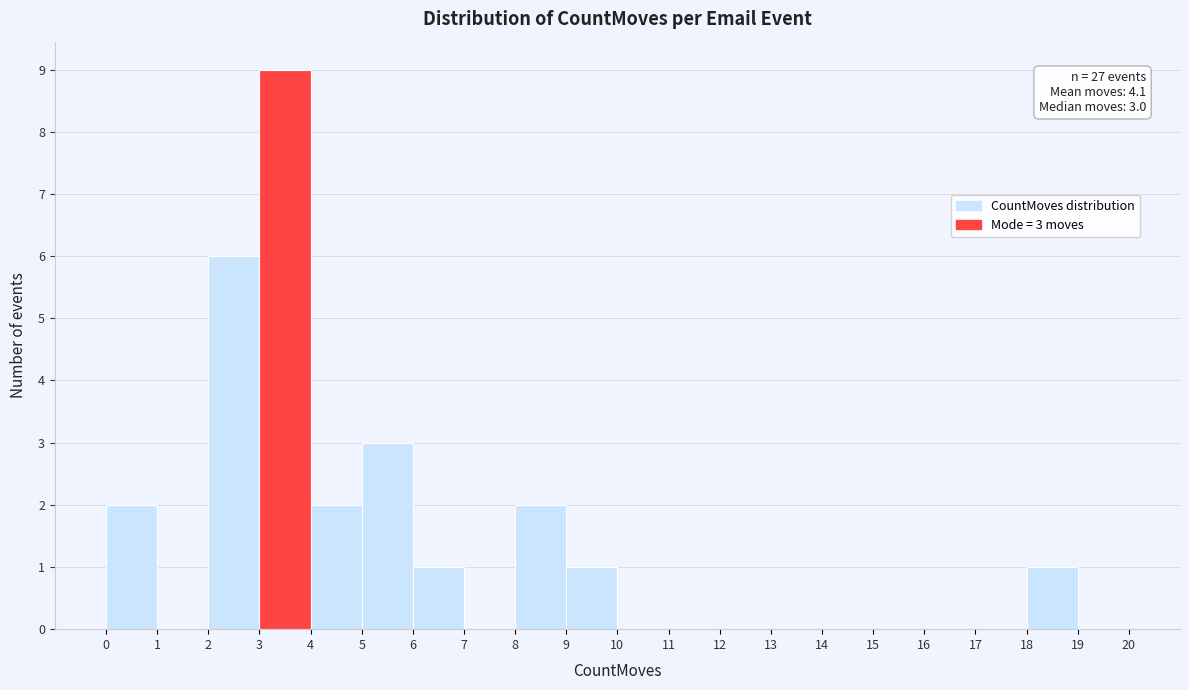

Which range on the x-axis has the tallest bar?

3 to 4